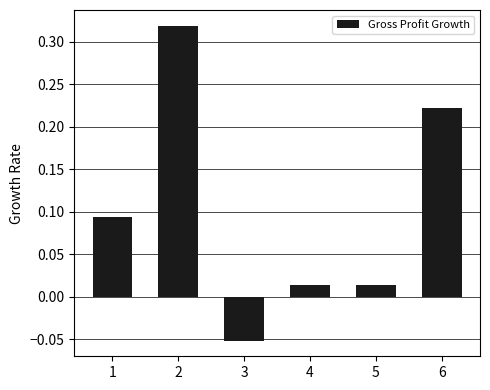

True or false: the data shows 0.0 at 1.

False